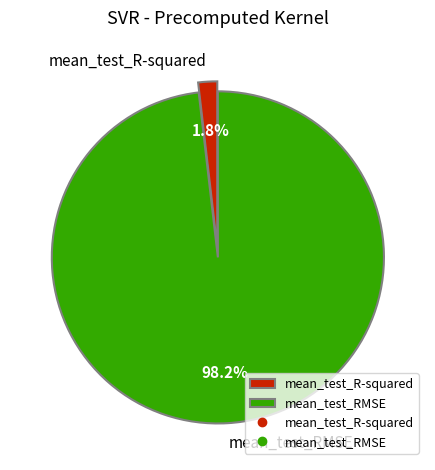

What percentage is the mean_test_R-squared slice, to the nearest percent?

2%